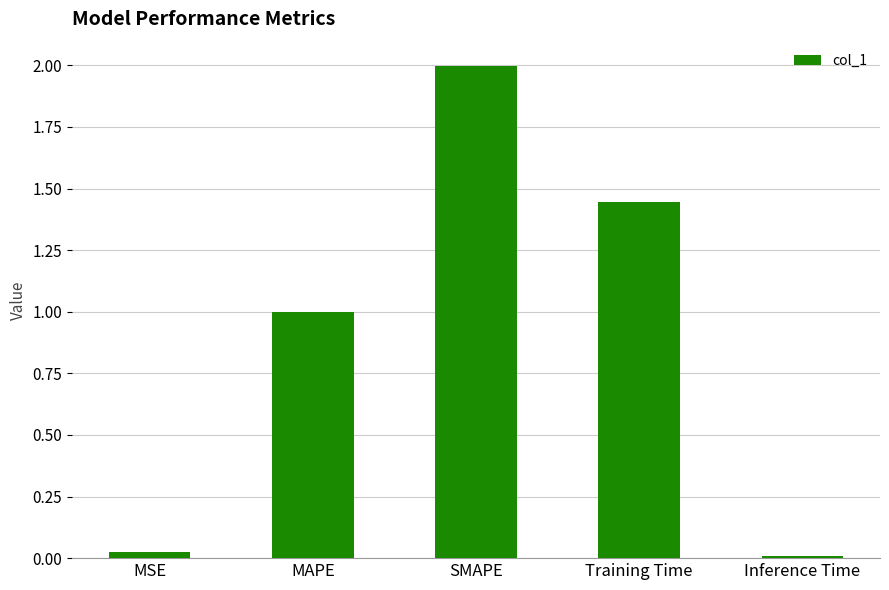

The value at Training Time is 0.9. True or false?

False